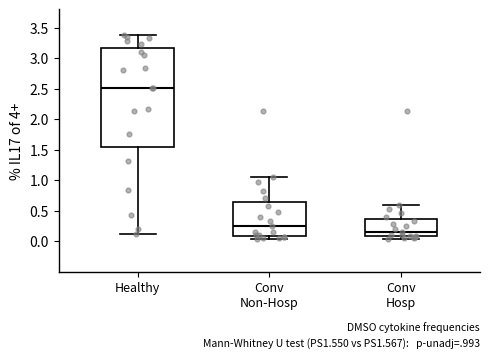

Which box has the highest median line?

Healthy